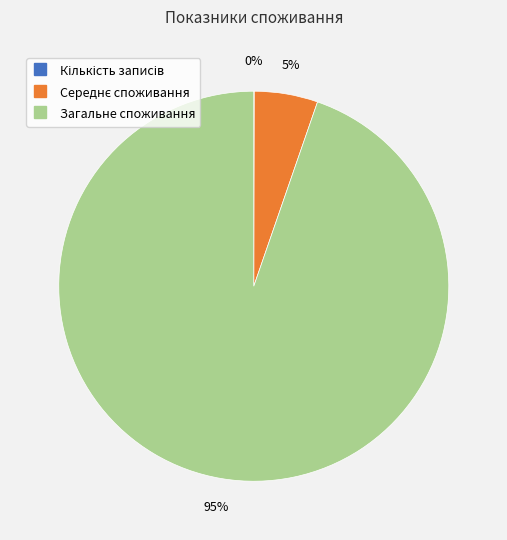

Is there any slice that represents more than half of the pie?

Yes